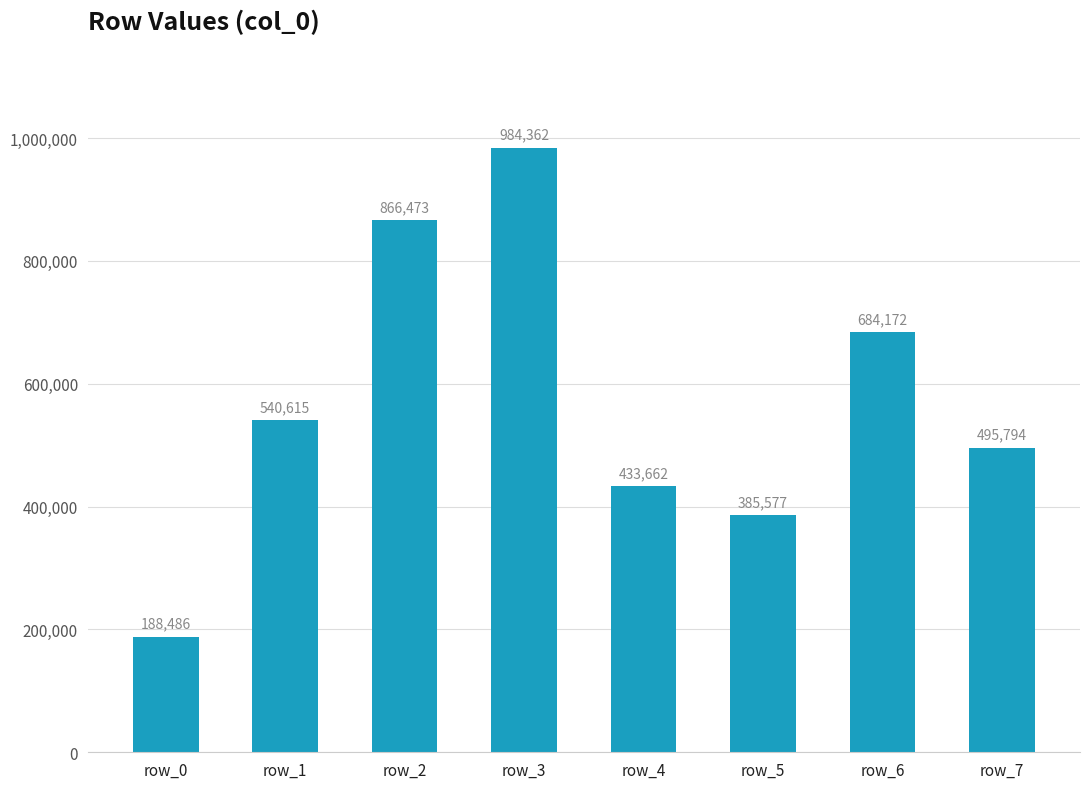

What is the difference between the maximum and minimum values?

795876